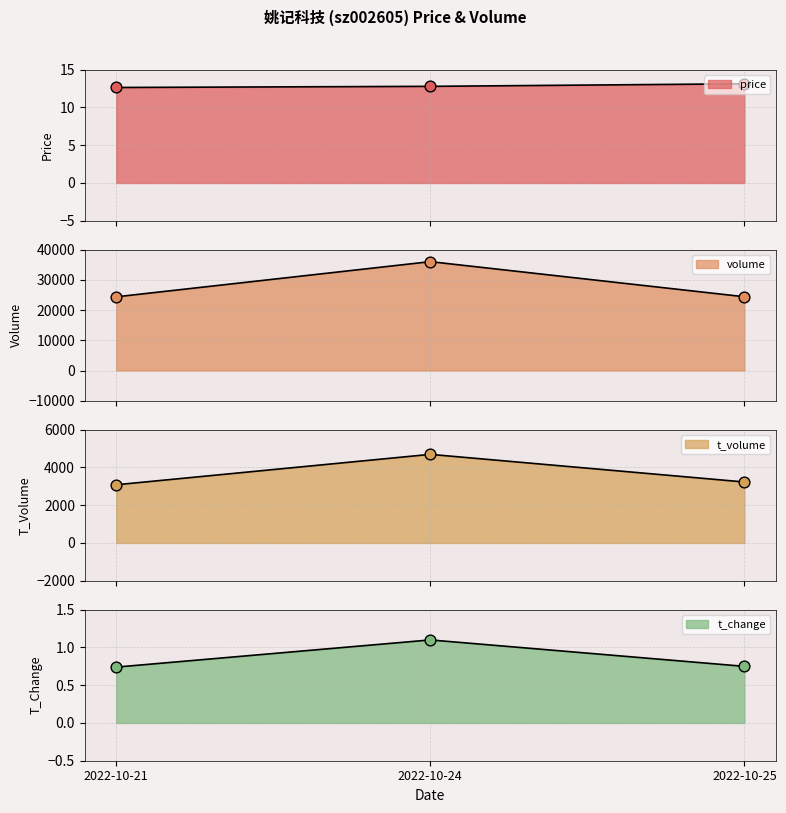

What are all the series names shown in the legend?

price, volume, t_volume, t_change